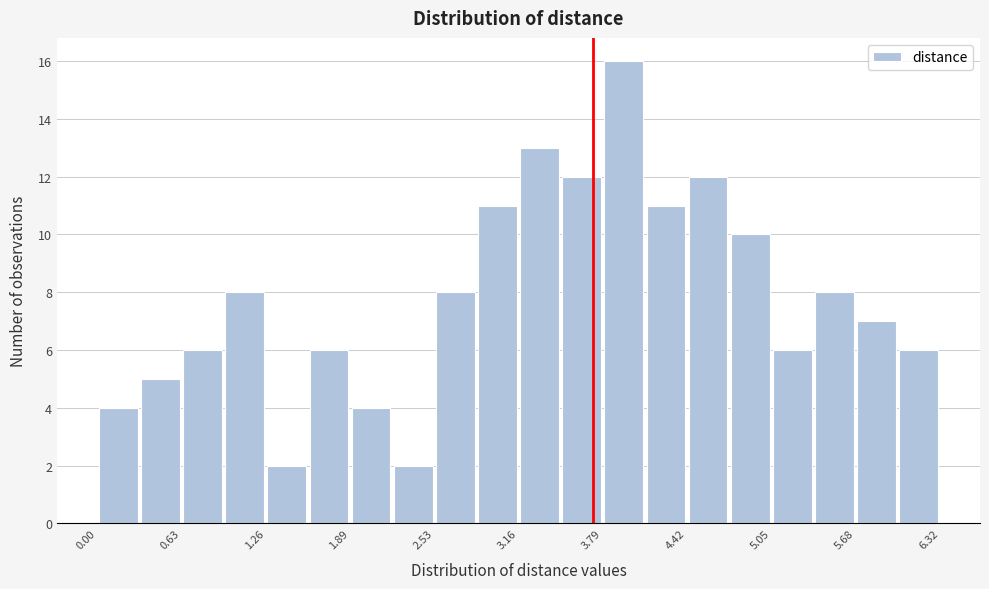

Around what value on the x-axis is the tallest bar? Give the approximate position of its centre, as read against the axis.

3.9